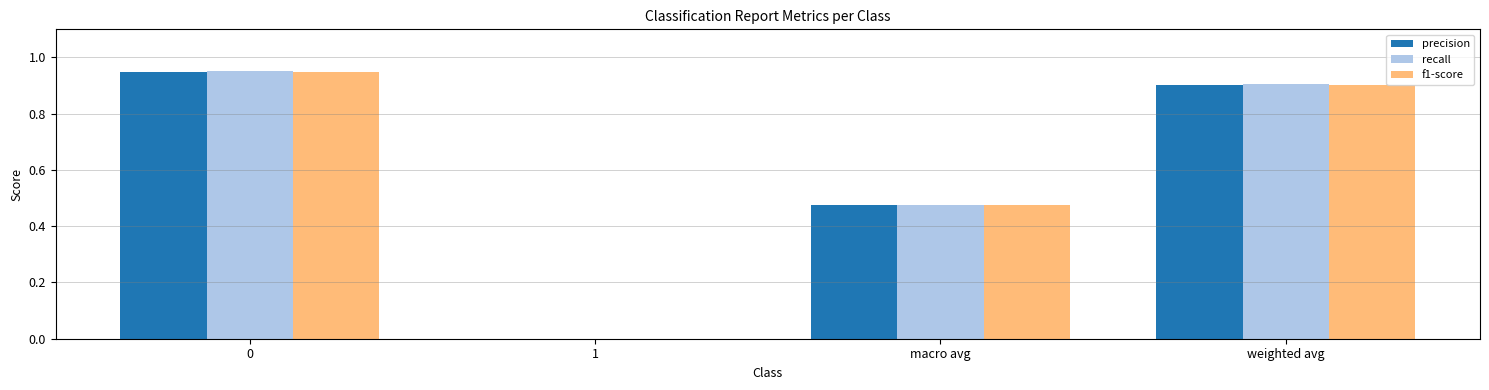

Are the bars horizontal?

No